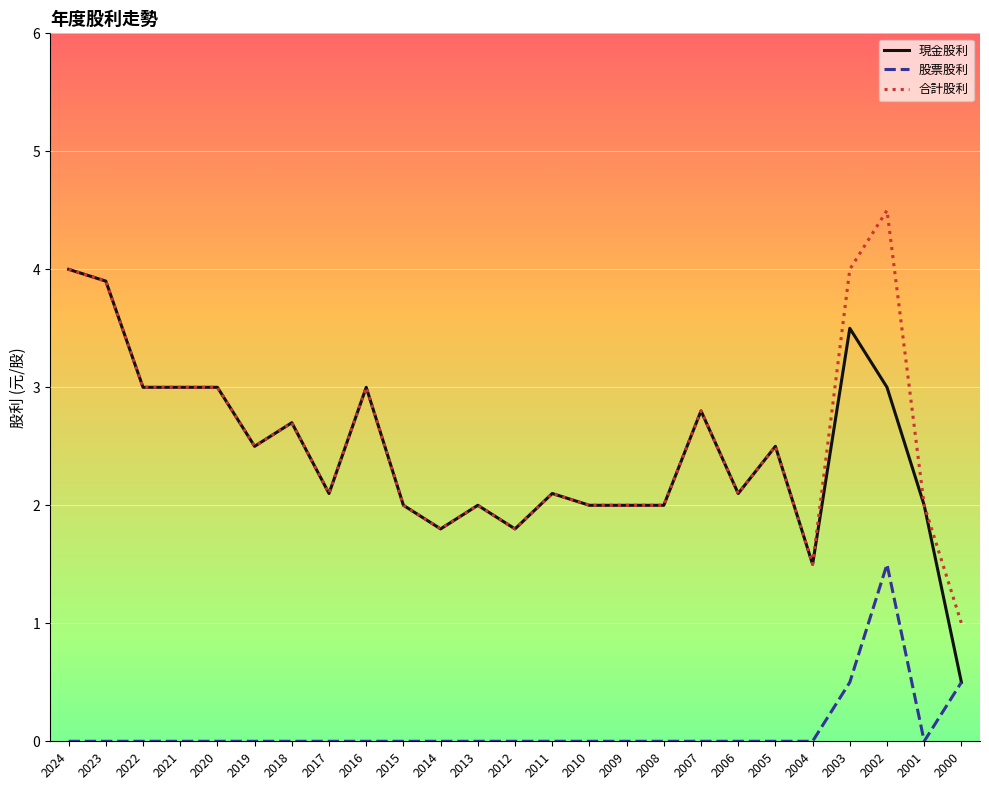

Read the 合計股利 value at 2021.

3.0